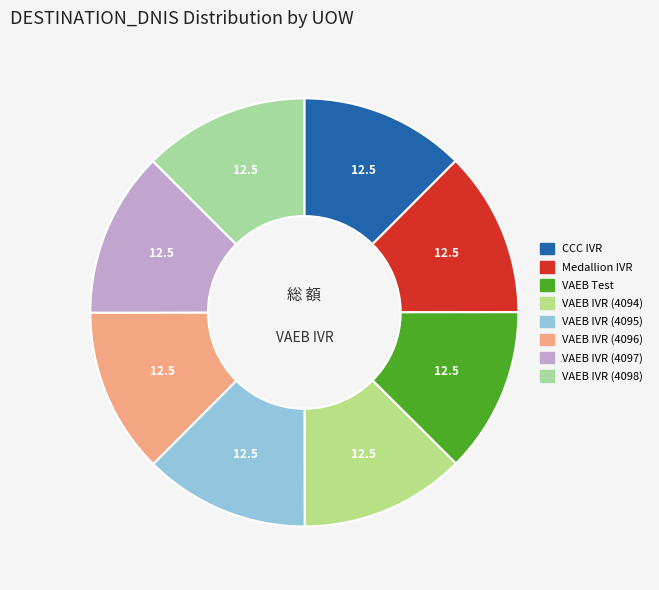

Is VAEB Test the majority of the pie?

No